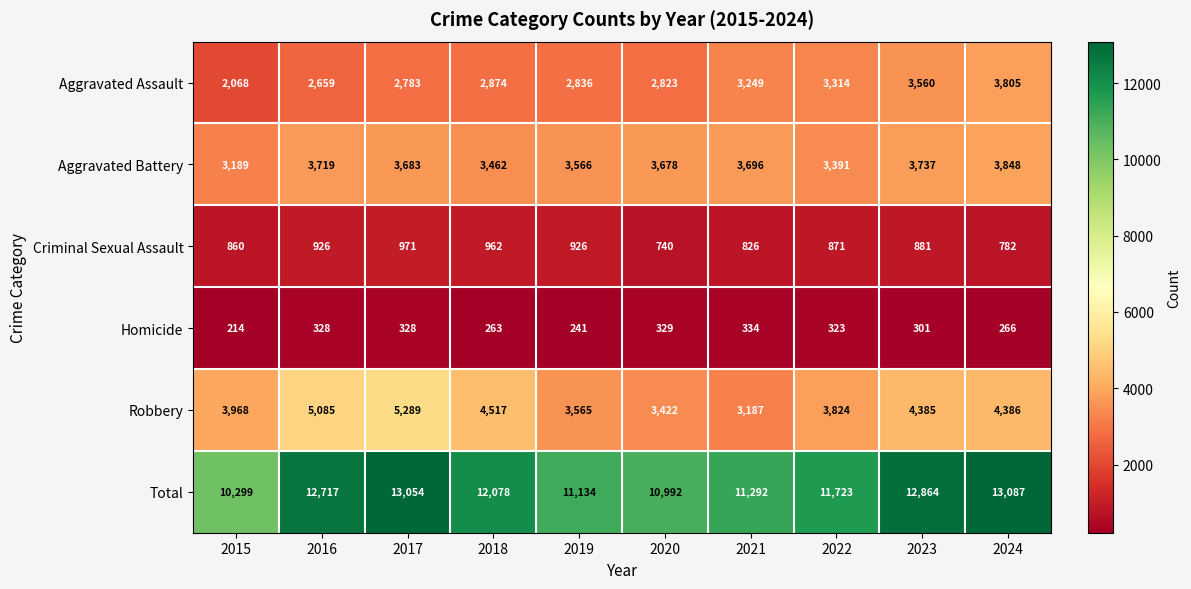

Where does the Aggravated Battery series first go above 3683?

2016